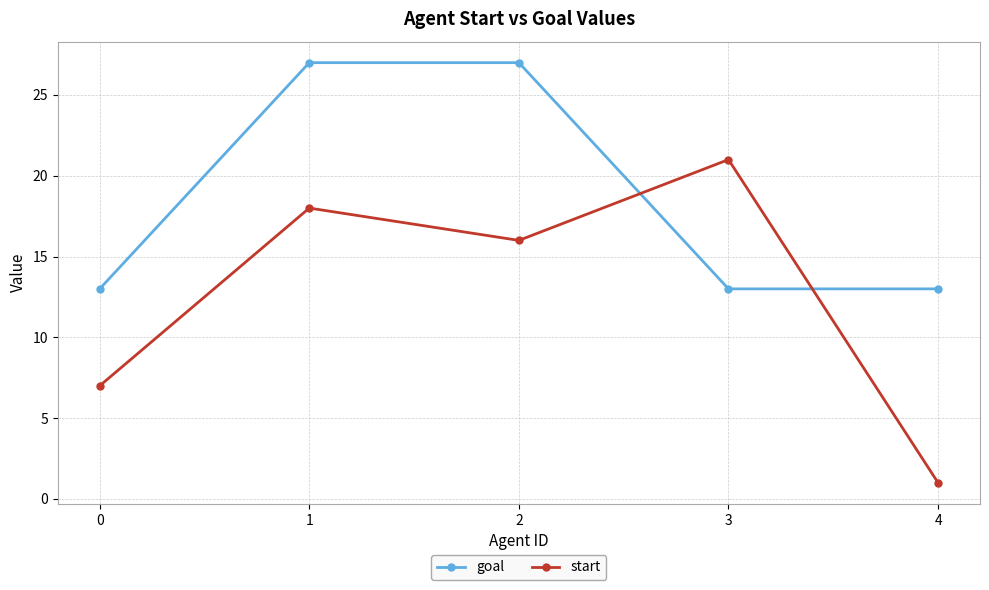

Between 0 and 4, which series saw the biggest shift?

start